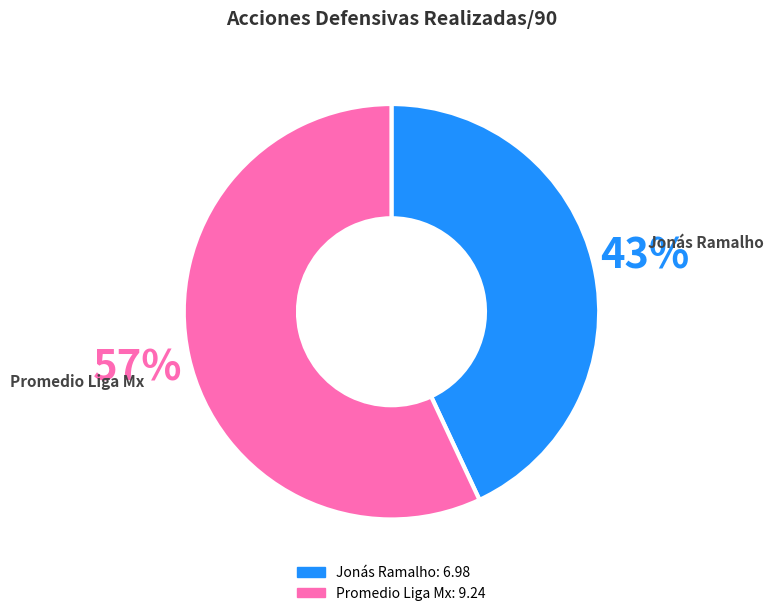

To the nearest percent, what portion does Promedio Liga Mx represent?

57%